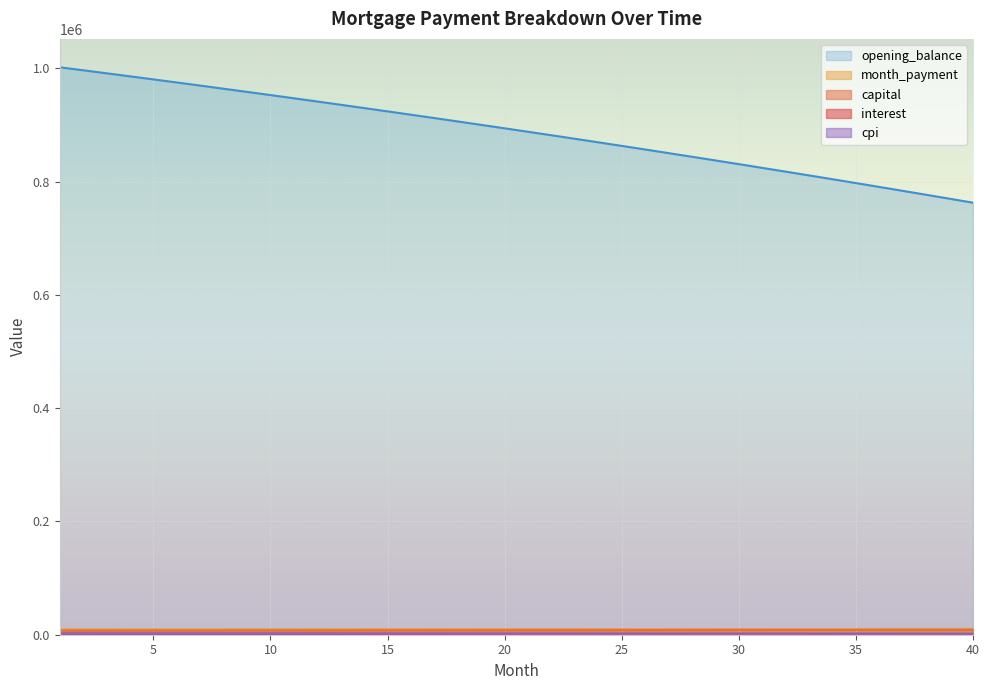

Reading left to right, what are all the values shown in this chart?

opening_balance: 1002083.3	996796.7	991468.3	986098.0	980685.4	975230.4	969732.8	964192.3	958608.7	952981.8	947311.4	941597.3	935839.2	930036.8	924190.1	918298.7	912362.5	906381.1	900354.4	894282.2	888164.1	882000.0	875789.6	869532.7	863229.1	856878.5	850480.7	844035.4	837542.4	831001.5	824412.3	817774.8	811088.6	804353.4	797569.1	790735.3	783851.9	776918.6	769935.1	762901.1
month_payment: 9446.6	9466.3	9486.0	9505.8	9525.6	9545.4	9565.3	9585.3	9605.2	9625.2	9645.3	9665.4	9685.5	9705.7	9725.9	9746.2	9766.5	9786.8	9807.2	9827.6	9848.1	9868.6	9889.2	9909.8	9930.5	9951.1	9971.9	9992.6	10013.5	10034.3	10055.2	10076.2	10097.2	10118.2	10139.3	10160.4	10181.6	10202.8	10224.0	10245.4
capital: 7359.0	7389.6	7420.5	7451.4	7482.5	7513.7	7545.1	7576.5	7608.1	7639.9	7671.7	7703.7	7735.9	7768.1	7800.5	7833.1	7865.7	7898.5	7931.5	7964.6	7997.8	8031.1	8064.6	8098.3	8132.1	8166.0	8200.0	8234.2	8268.6	8303.1	8337.7	8372.5	8407.4	8442.5	8477.7	8513.0	8548.5	8584.2	8620.0	8656.0
interest: 2087.7	2076.7	2065.6	2054.4	2043.1	2031.7	2020.3	2008.7	1997.1	1985.4	1973.6	1961.7	1949.7	1937.6	1925.4	1913.1	1900.8	1888.3	1875.7	1863.1	1850.3	1837.5	1824.6	1811.5	1798.4	1785.2	1771.8	1758.4	1744.9	1731.2	1717.5	1703.7	1689.8	1675.7	1661.6	1647.4	1633.0	1618.6	1604.0	1589.4
cpi: 2072.3	2061.3	2050.1	2038.8	2027.5	2016.1	2004.6	1993.0	1981.2	1969.5	1957.6	1945.6	1933.5	1921.4	1909.1	1896.8	1884.4	1871.8	1859.2	1846.5	1833.7	1820.8	1807.8	1794.7	1781.5	1768.2	1754.8	1741.2	1727.7	1714.0	1700.2	1686.2	1672.2	1658.2	1643.9	1629.6	1615.2	1600.7	1586.1	1571.3